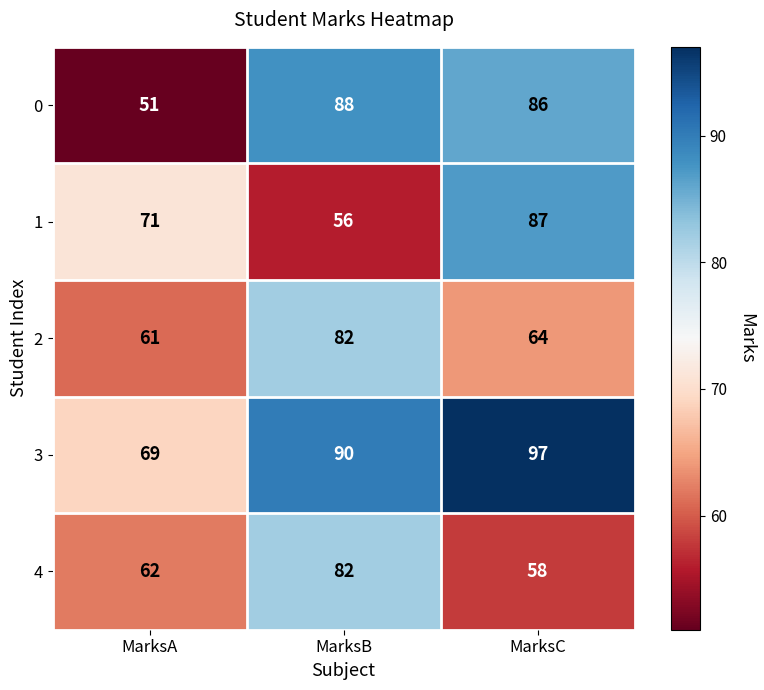

What is the sum of all 3 values?

256